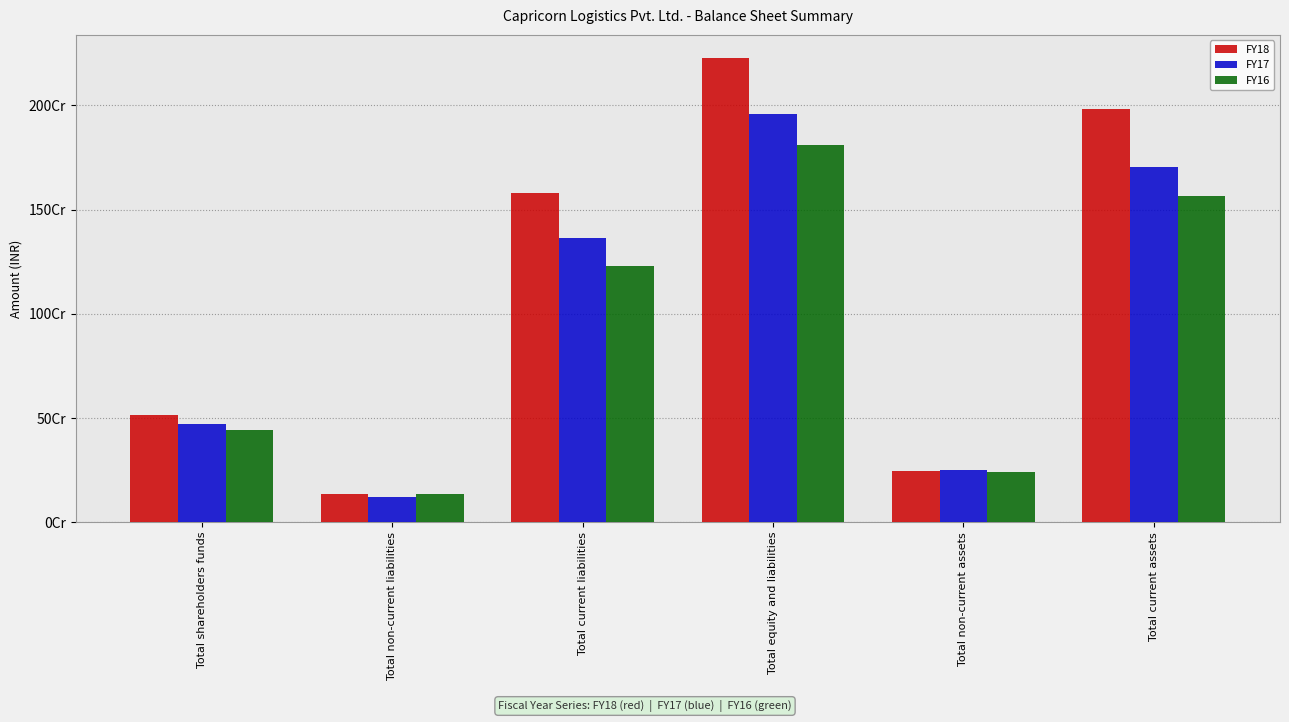

What are all the series names shown in the legend?

FY18, FY17, FY16